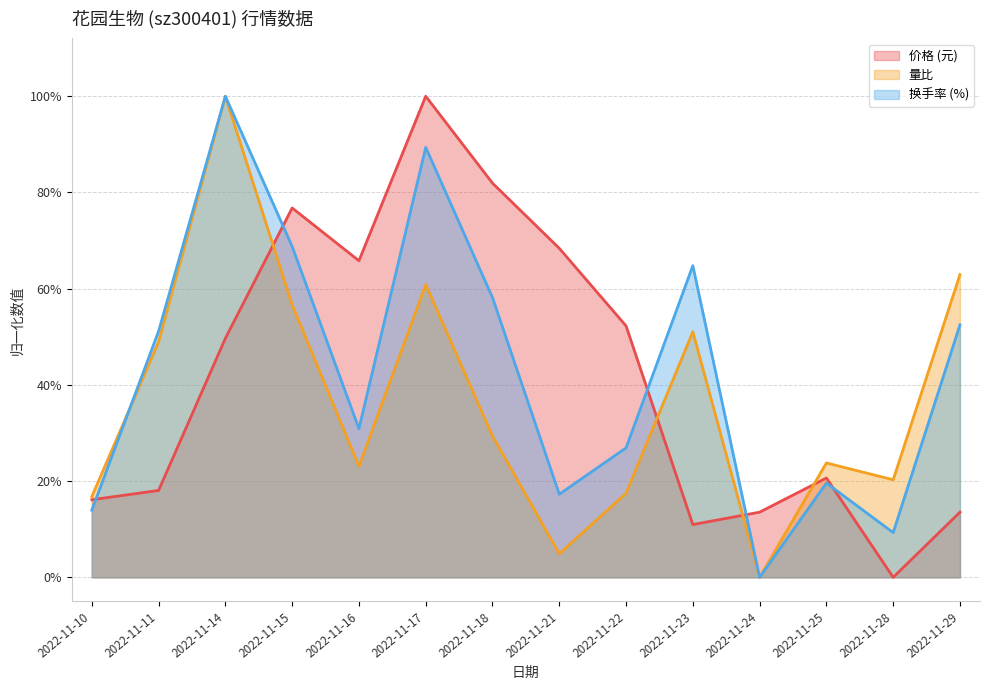

True or false: 量比 has more than 1 interior local peaks.

True